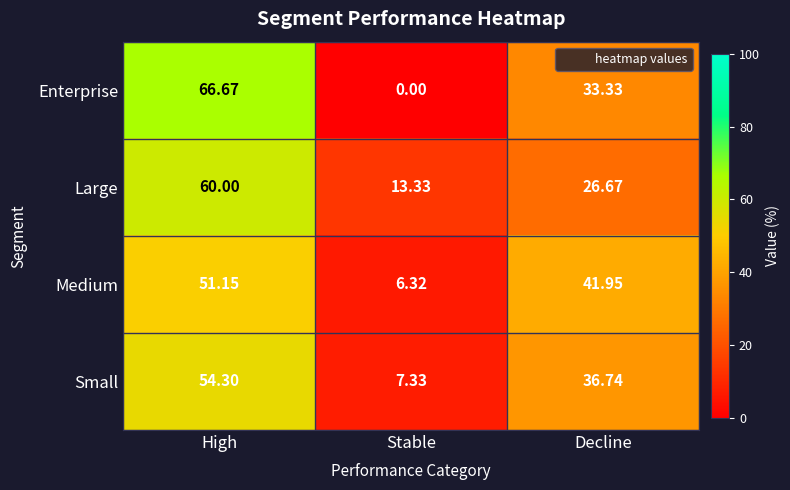

At which category is the sum across all series the highest?

High